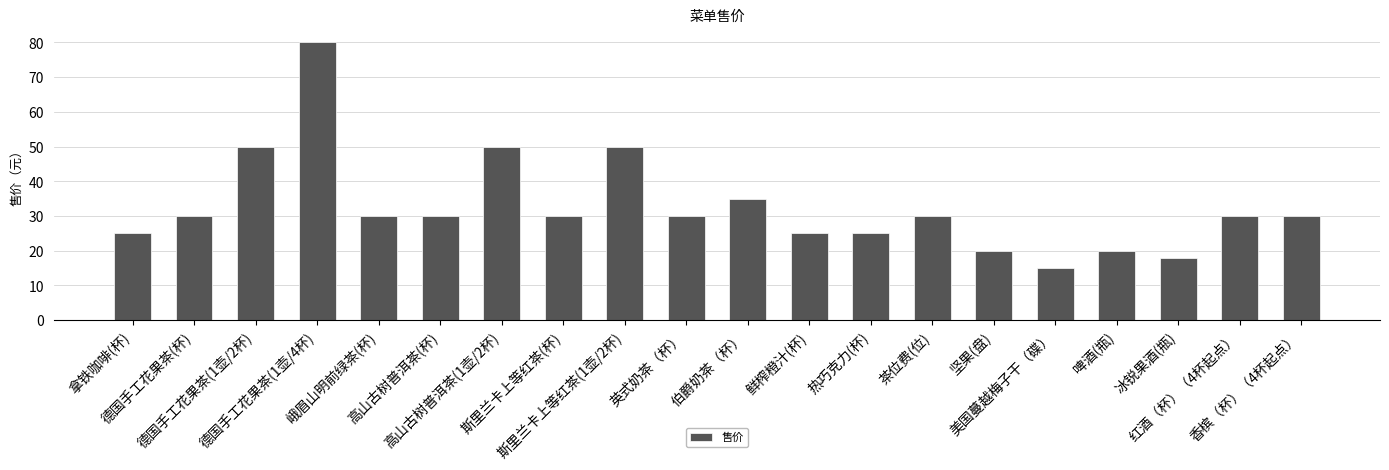

What is the average value?

33